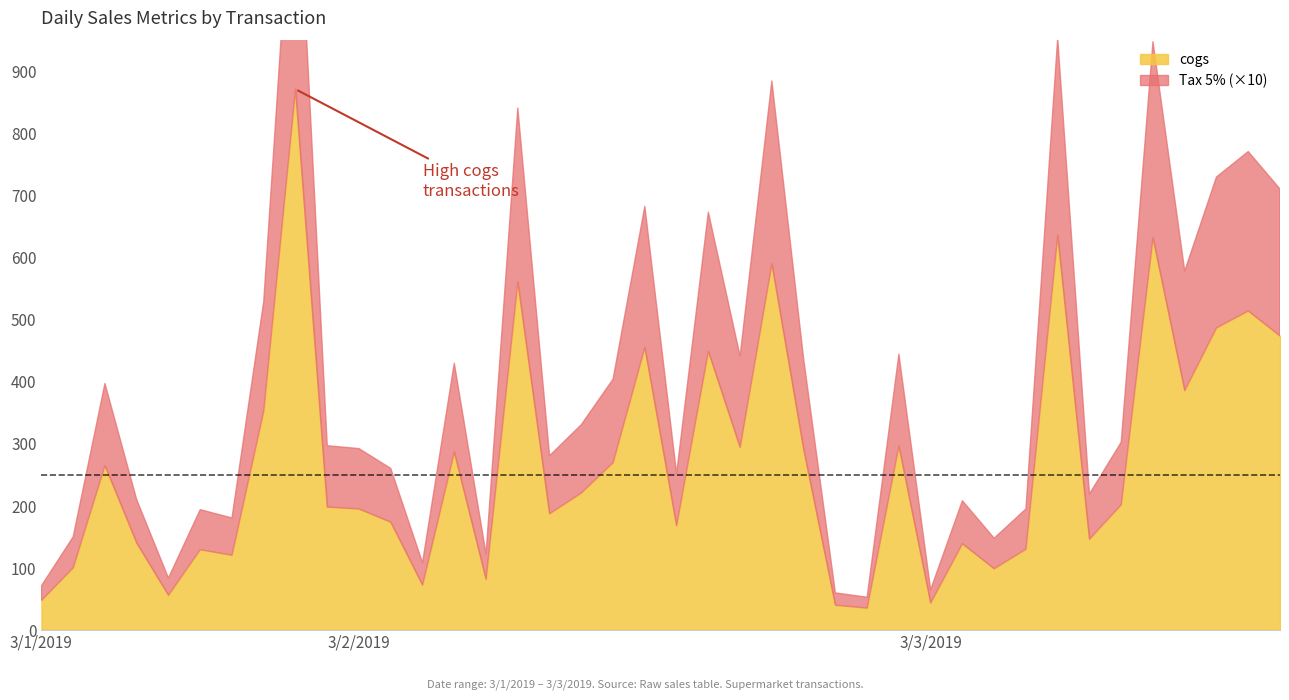

Which series has the largest total across all categories?

cogs